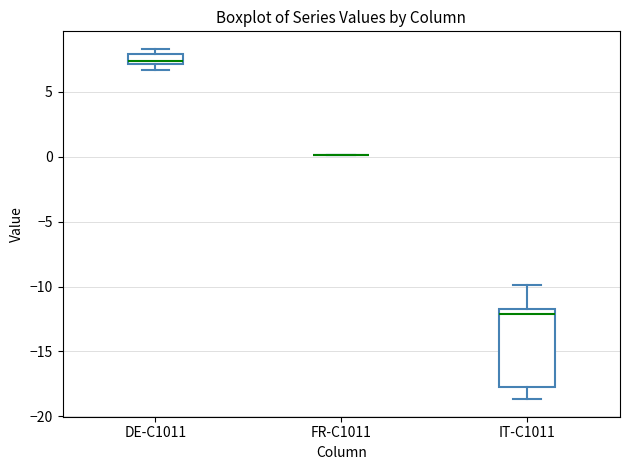

Which box is the tallest, from its lower edge to its upper edge?

IT-C1011